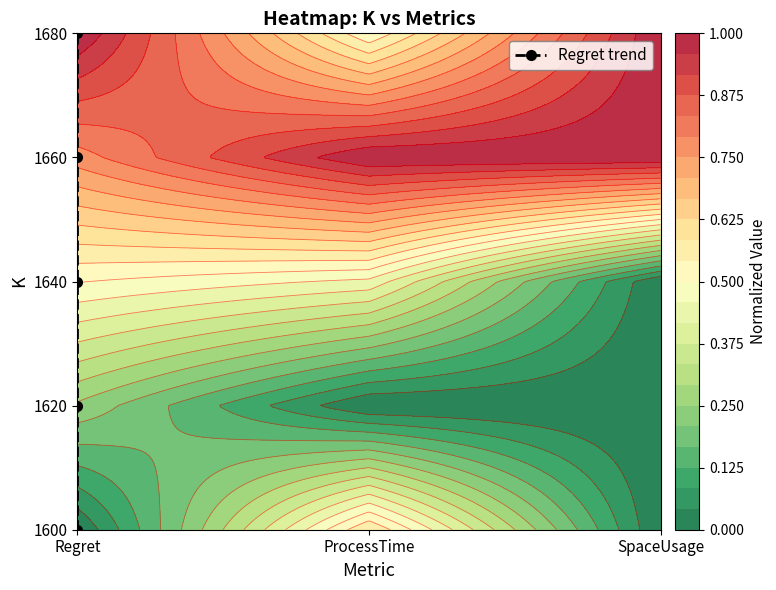

Where is the data nearest to the value 2?

Regret